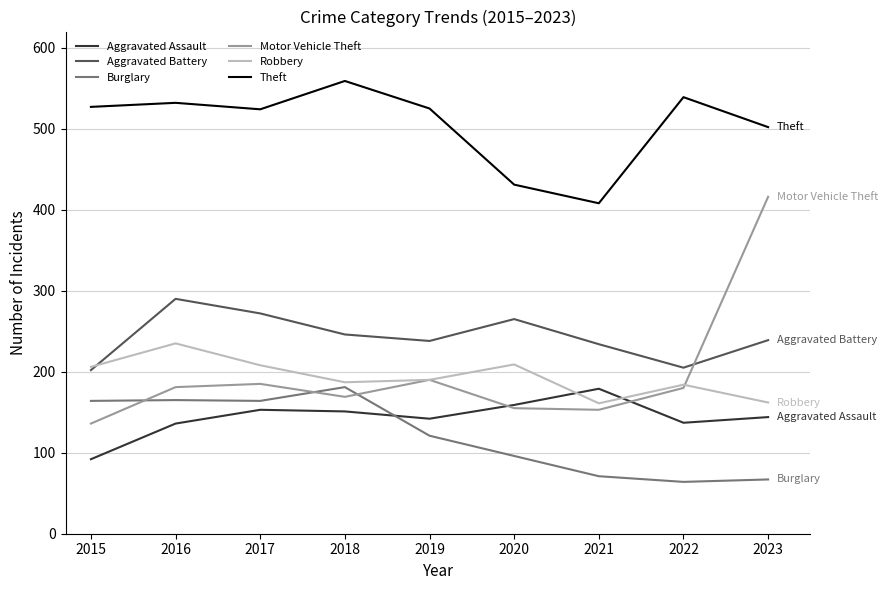

What is the maximum value shown in the chart?

559